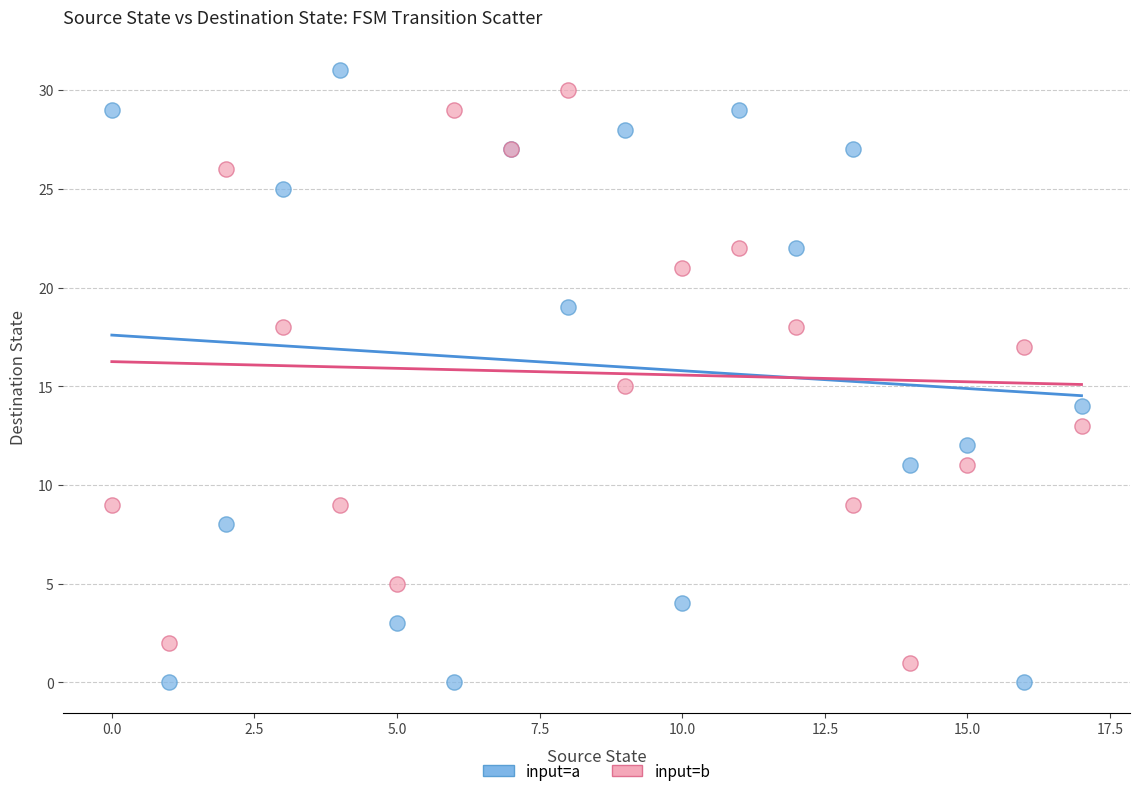

Which series has the widest spread of Y values?

input=a